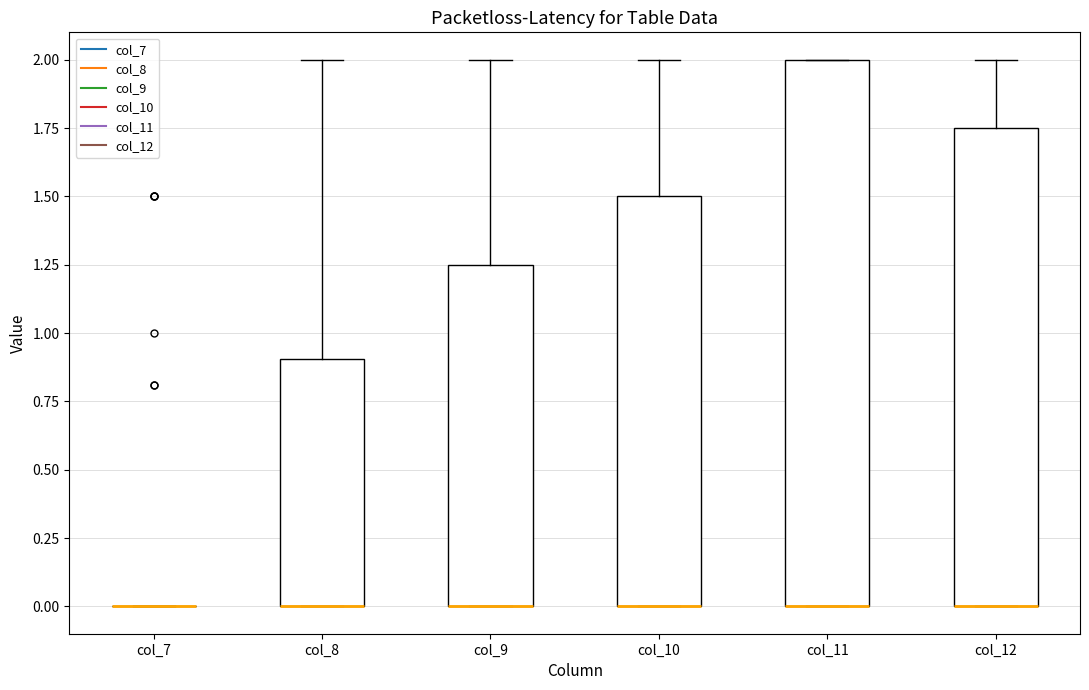

Which box is the tallest, from its lower edge to its upper edge?

col_11